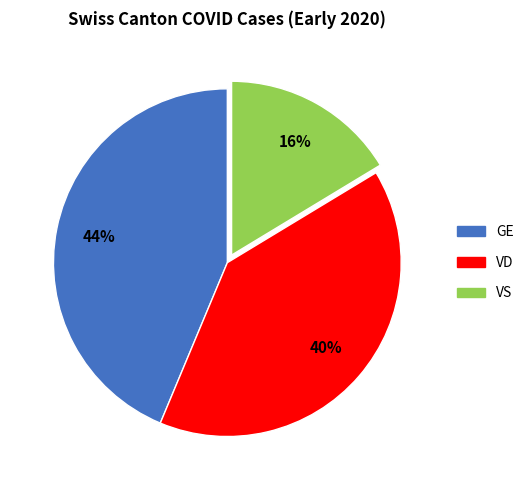

Is there any slice that represents more than half of the pie?

No